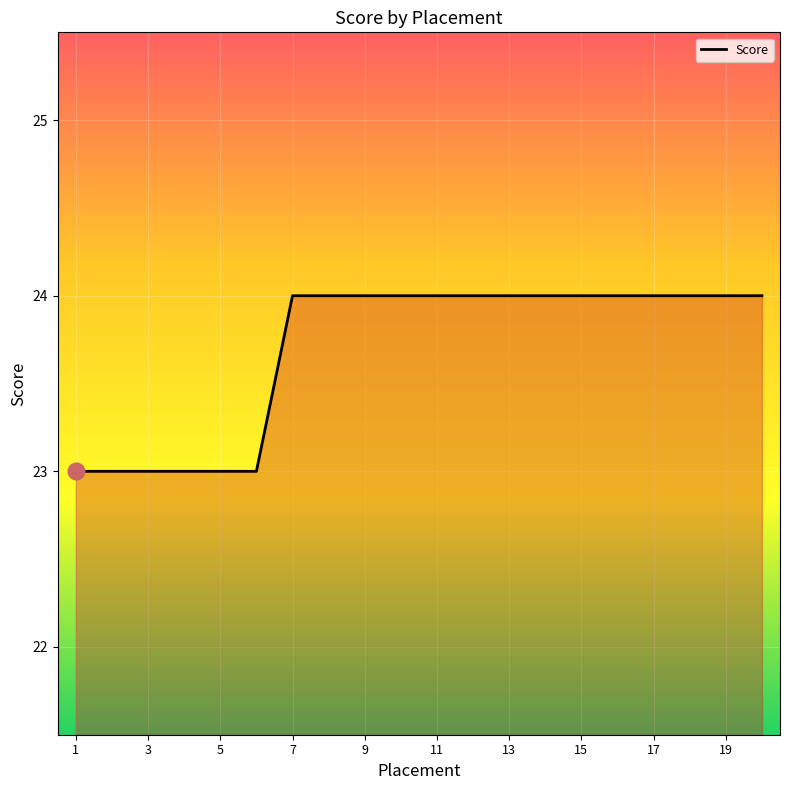

What is the greatest value displayed?

24